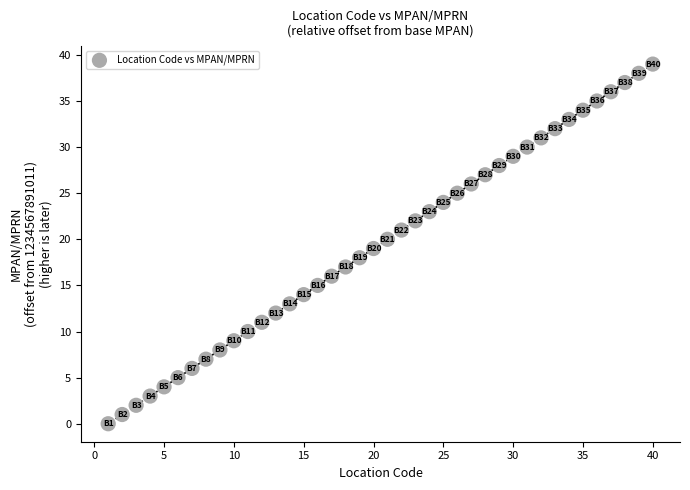

What is the range of X values (max minus min)?

39